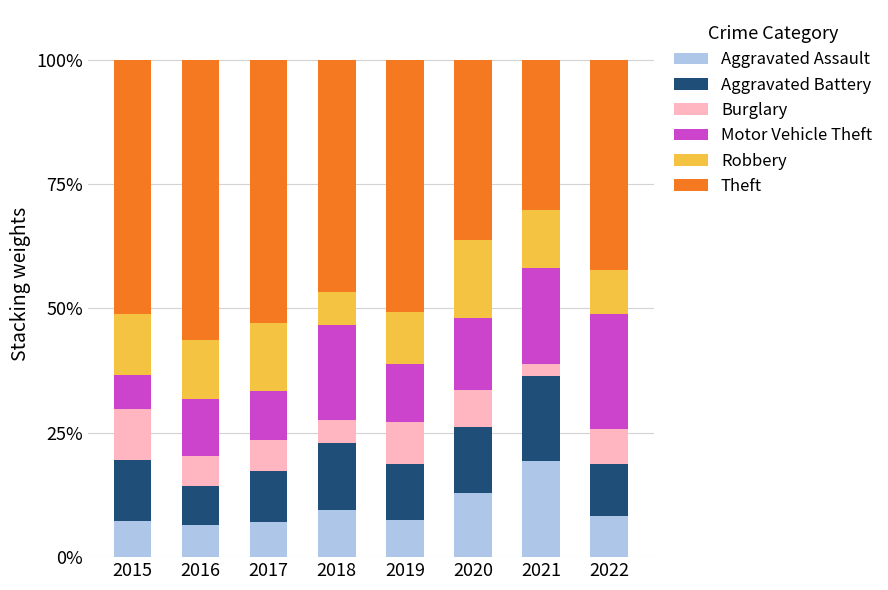

What is the maximum value for Aggravated Assault?

19.4